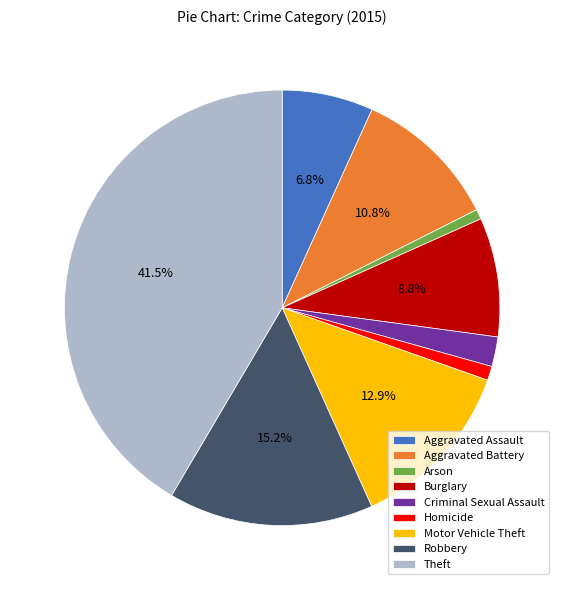

Does Robbery represent more than half of the total?

No